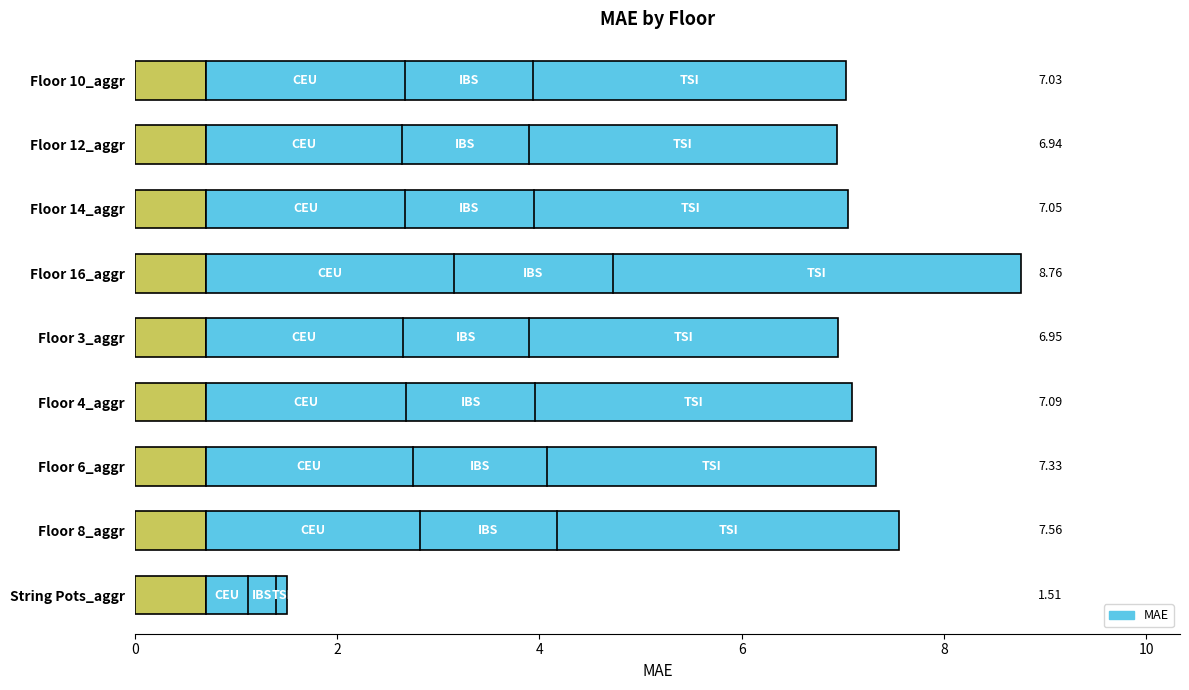

What is the label of the 6th bar from the left?

Floor 4_aggr